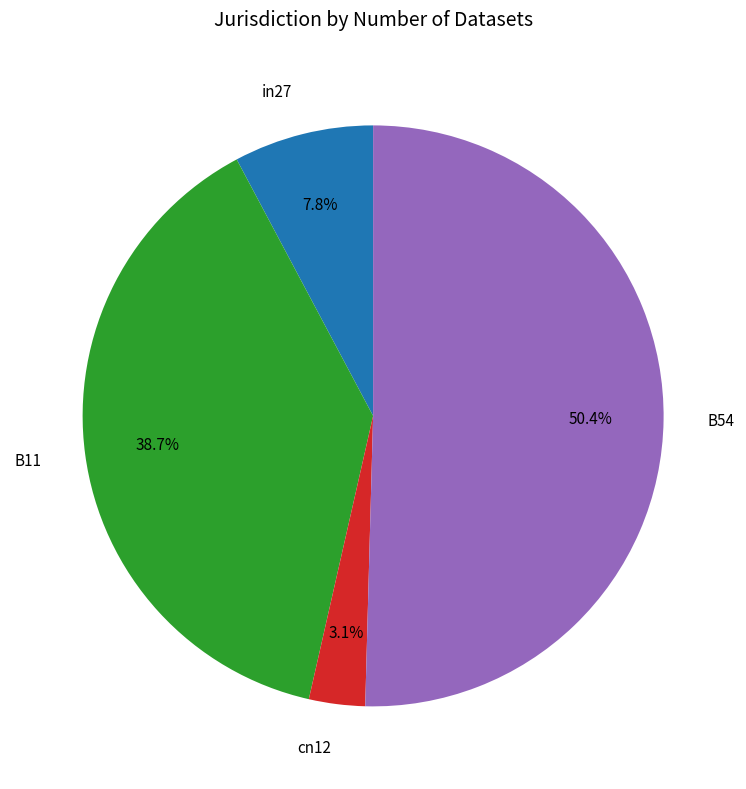

Is the sum of in27 and cn12 greater than half?

No